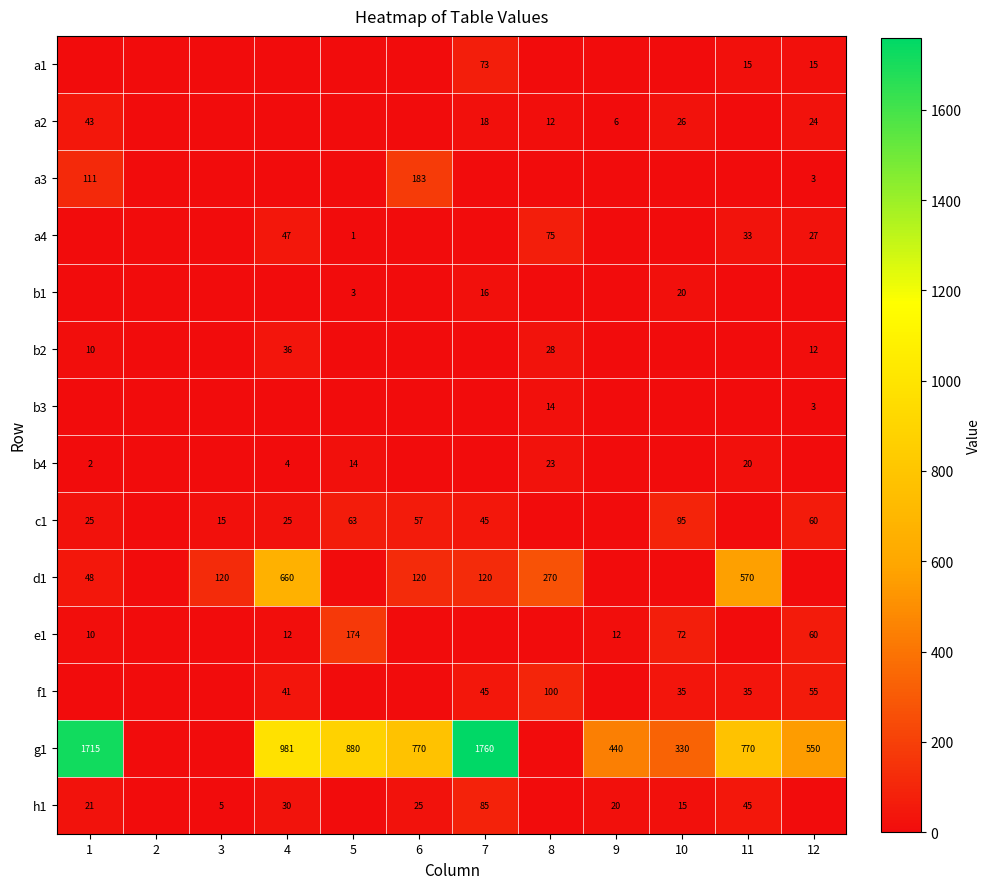

The g1 series shows 1715 at 1. True or false?

True